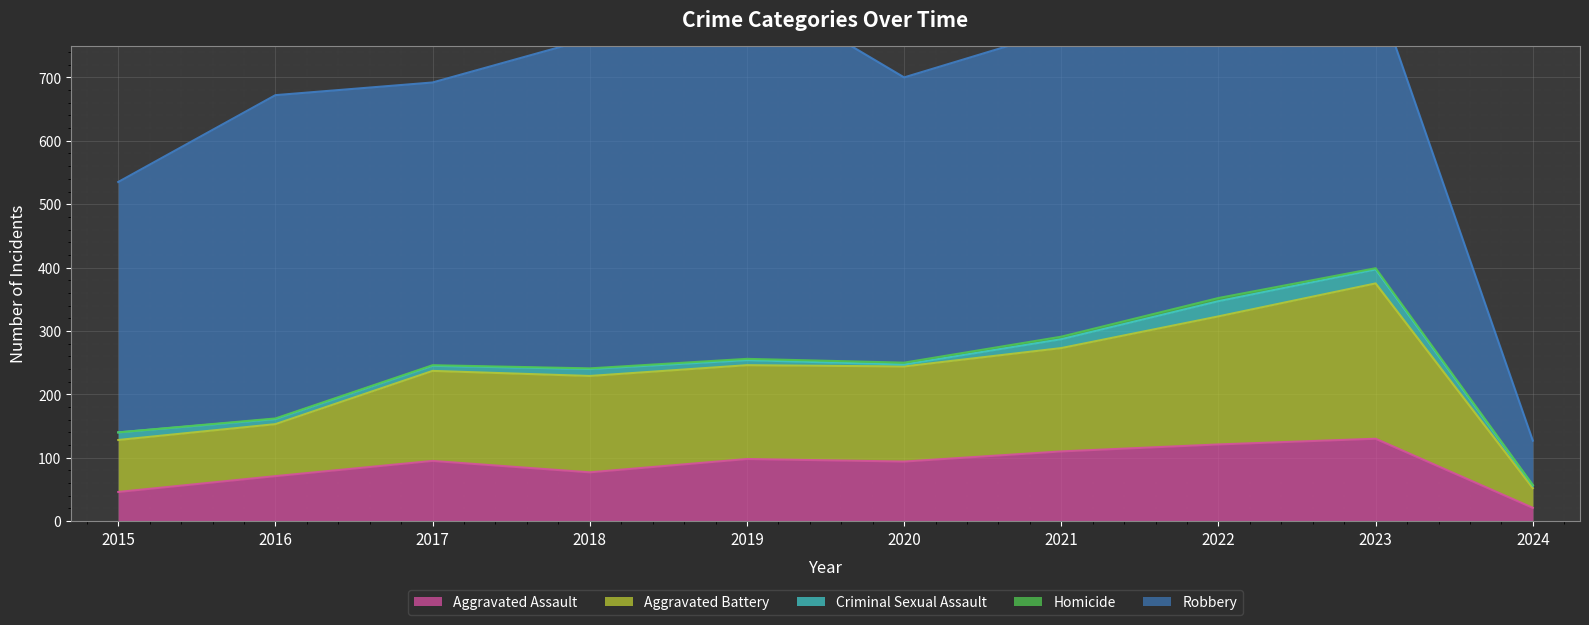

Reading left to right, list all the values displayed in this chart.

Aggravated Assault: 46	71	95	77	98	94	110	121	130	21
Aggravated Battery: 82	82	142	152	148	150	163	202	245	31
Criminal Sexual Assault: 12	8	8	11	8	3	14	24	22	4
Homicide: 0	1	1	1	2	3	4	5	2	1
Robbery: 395	510	446	520	591	450	484	521	440	70